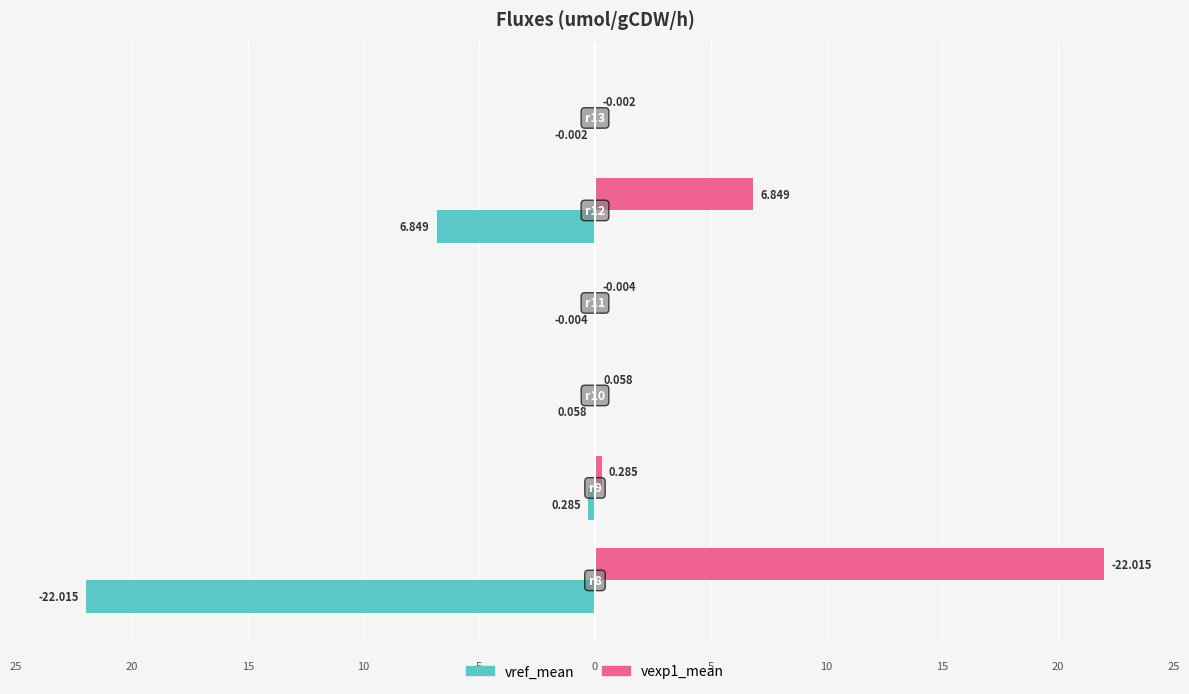

How many data points does each series have?

6